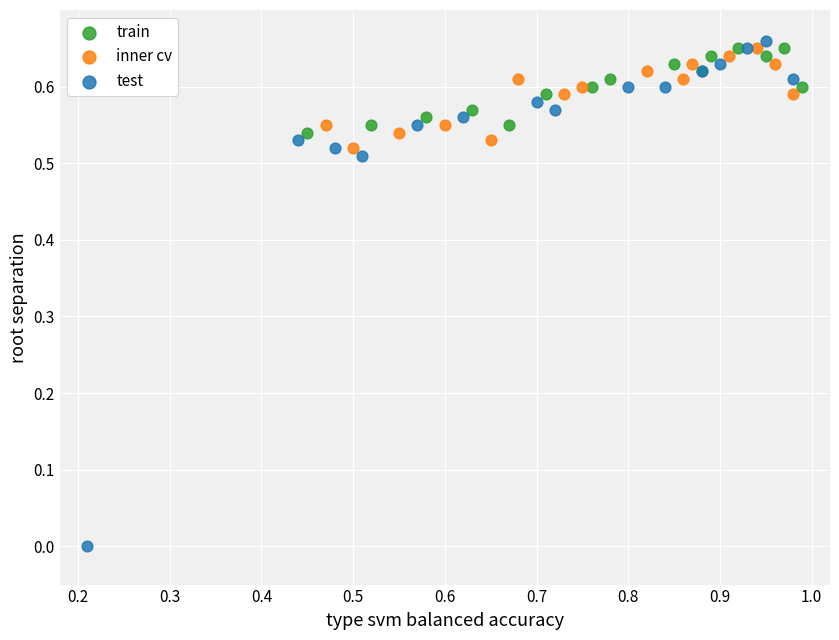

Which series contains the lowest Y value?

test